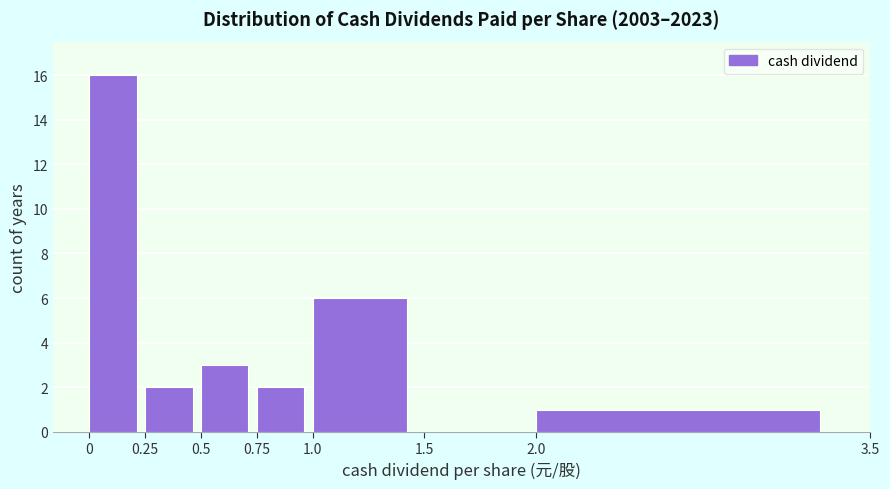

What is the height of the bar covering 1.0 to 1.5 on the x-axis? The values are not printed on the chart, so give them approximately, as read against the axis.

6